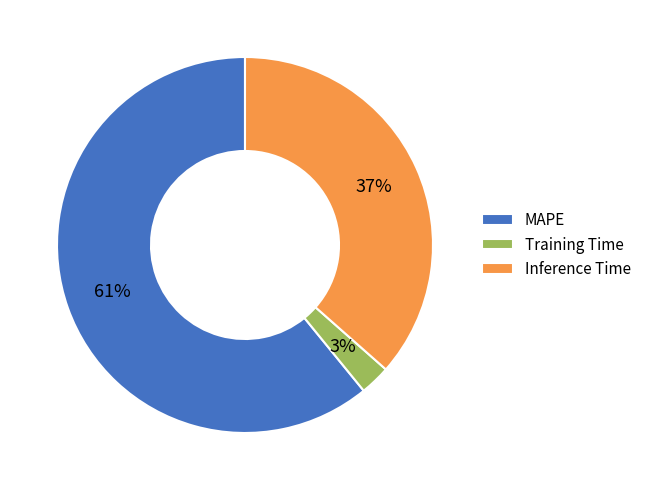

Which slice represents more than half of the pie?

MAPE